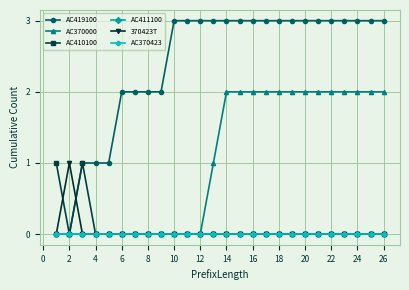

Rank the series by their maximum value, from highest to lowest.

AC419100, AC370000, AC410100, 370423T, AC411100, AC370423